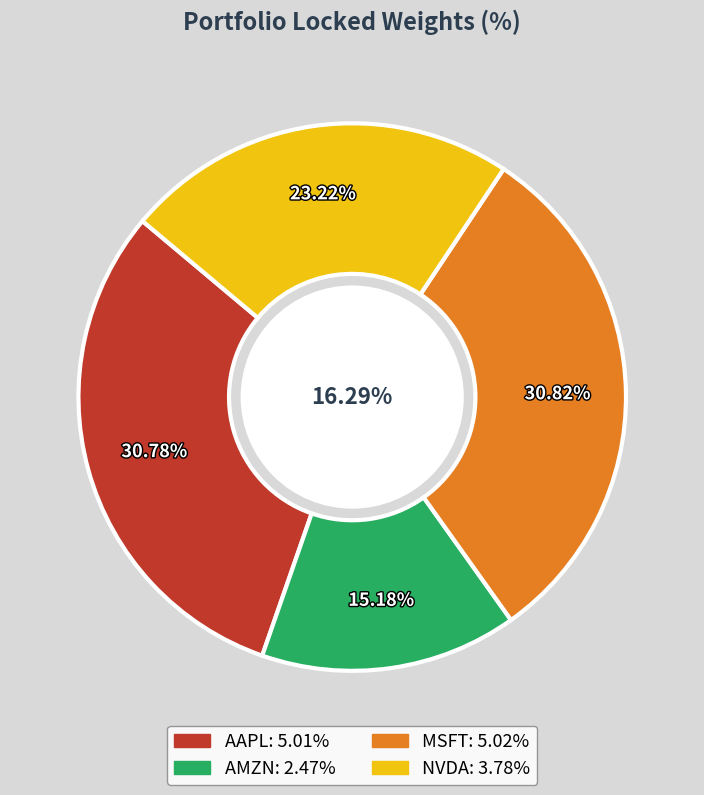

To the nearest percent, what percentage of the pie is NVDA?

23%